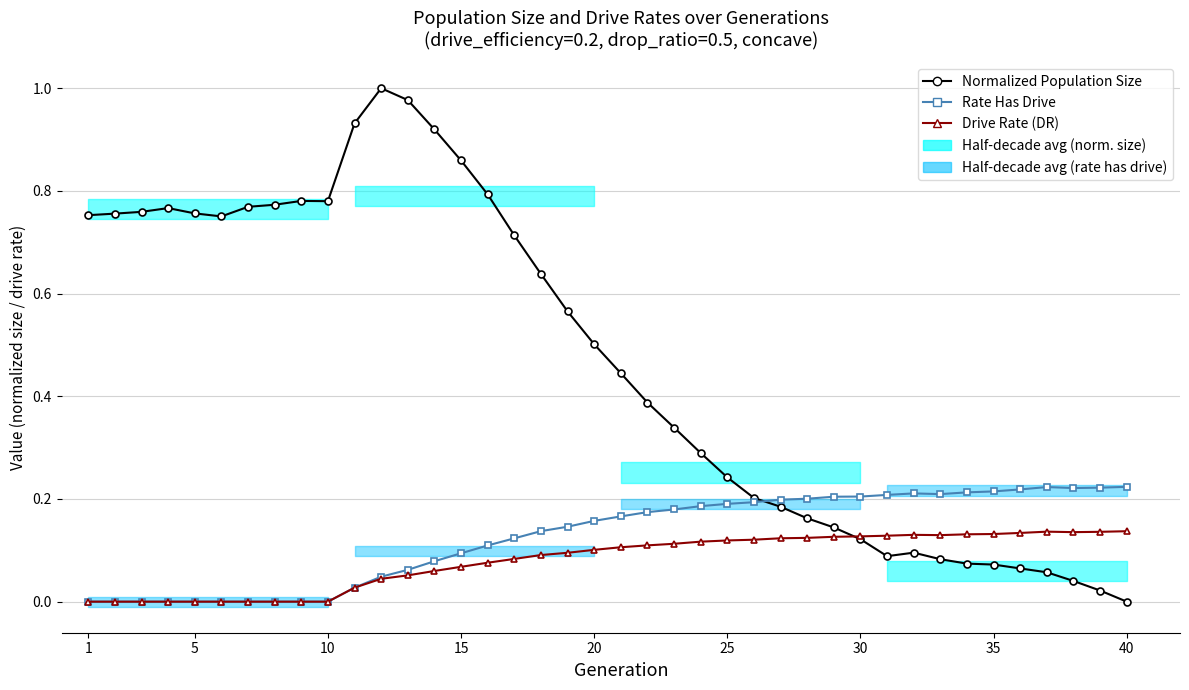

Which series has the largest total across all categories?

Normalized Population Size